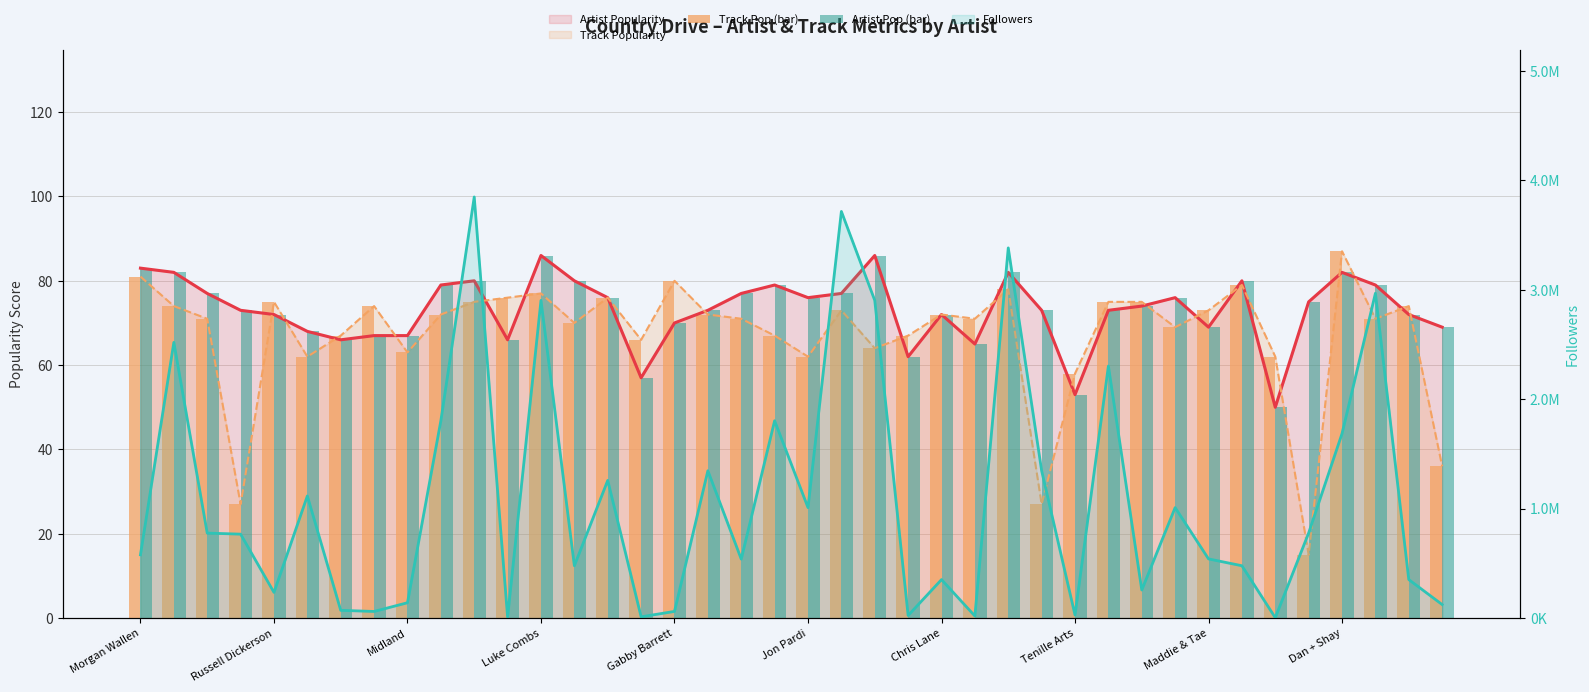

What is the sum of all Artist Pop (bar) values?

2923